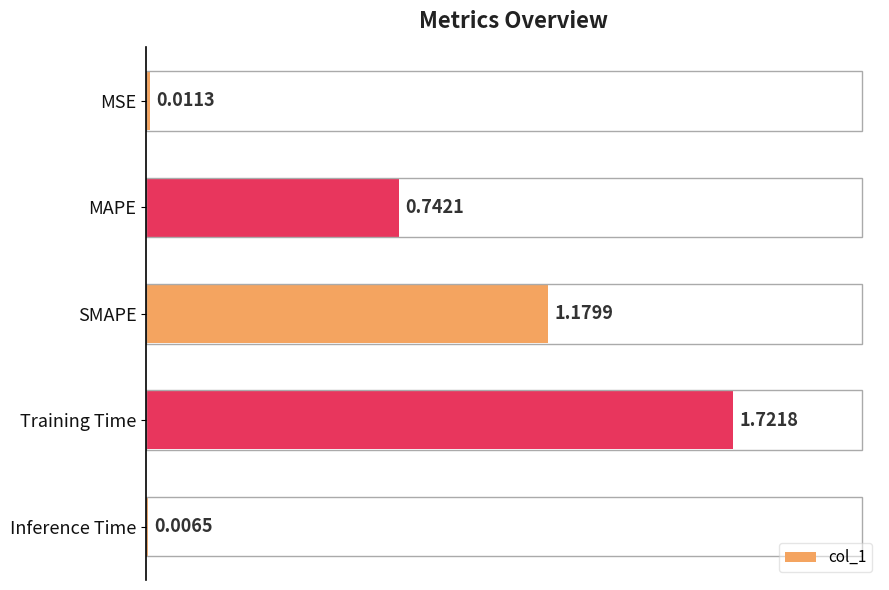

List the labels in order of value, largest first.

Training Time, SMAPE, MAPE, MSE, Inference Time